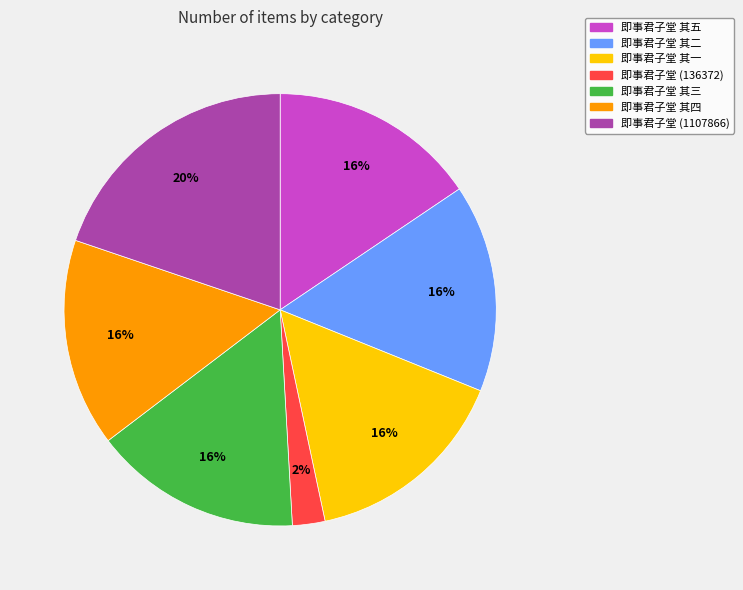

To the nearest percent, what percentage of the pie is 即事君子堂 其三?

16%